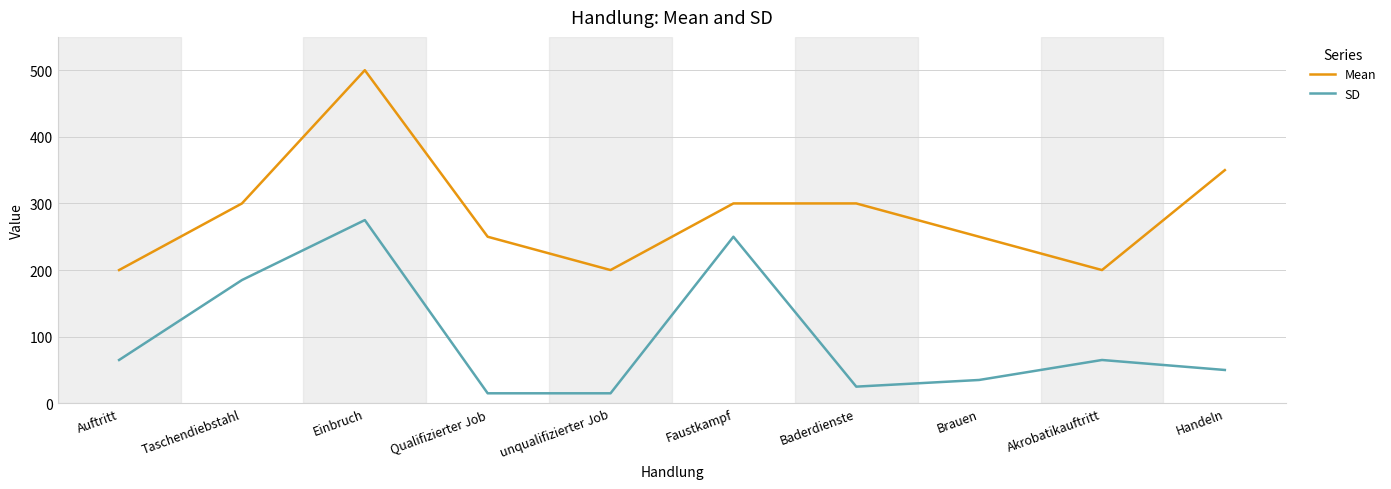

Reading left to right, what are all the values shown in this chart?

Mean: Auftritt=200	Taschendiebstahl=300	Einbruch=500	Qualifizierter Job=250	unqualifizierter Job=200	Faustkampf=300	Baderdienste=300	Brauen=250	Akrobatikauftritt=200	Handeln=350
SD: Auftritt=65	Taschendiebstahl=185	Einbruch=275	Qualifizierter Job=15	unqualifizierter Job=15	Faustkampf=250	Baderdienste=25	Brauen=35	Akrobatikauftritt=65	Handeln=50